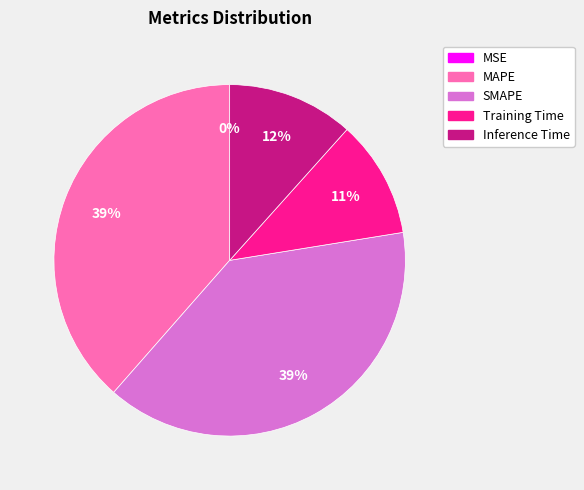

Approximately how many times larger is the value at Inference Time compared to MAPE?

0.3